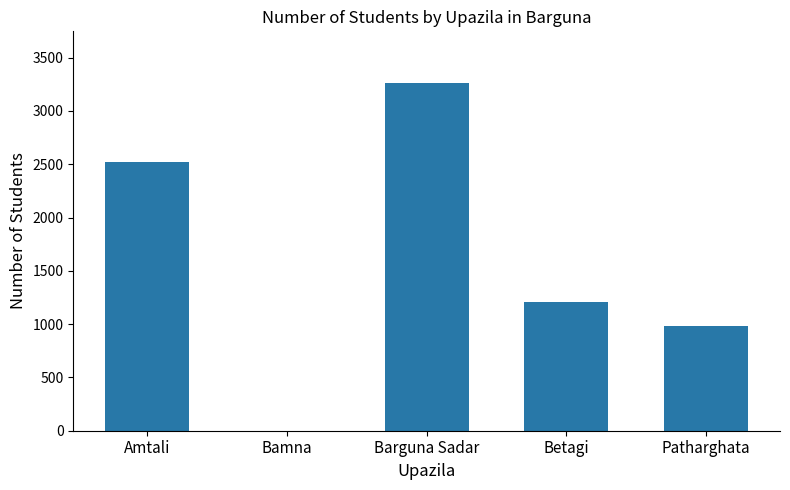

Which label corresponds to the largest value in the chart?

Barguna Sadar